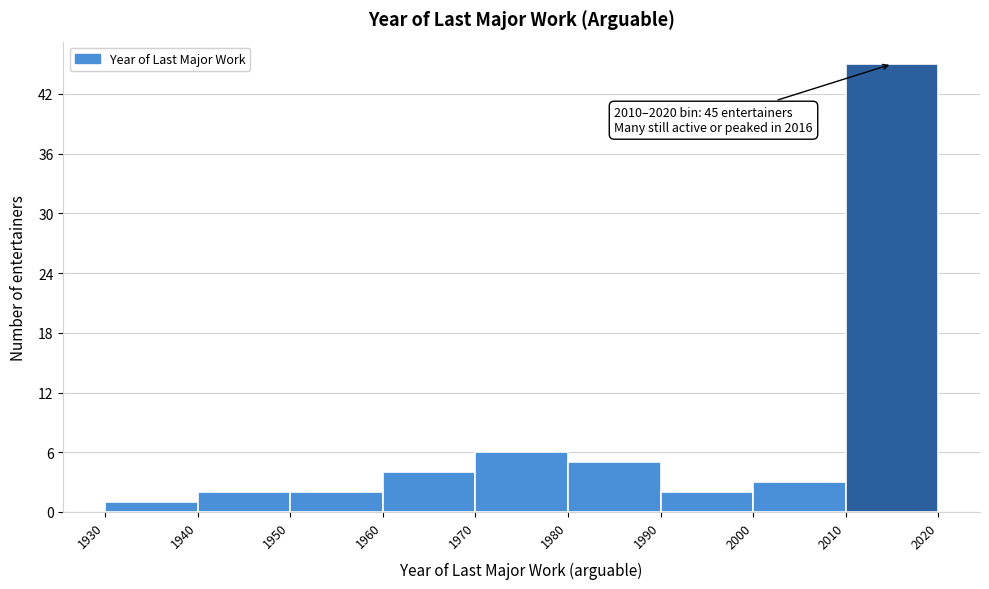

Over which range of the x-axis is the bar tallest?

2010 to 2020